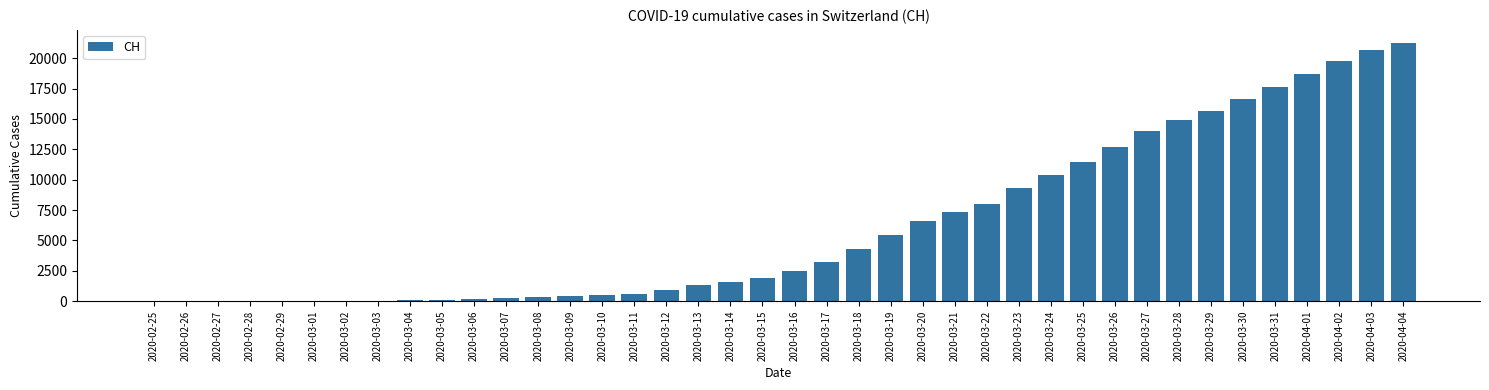

At which label is the value closest to 10634?

2020-03-24